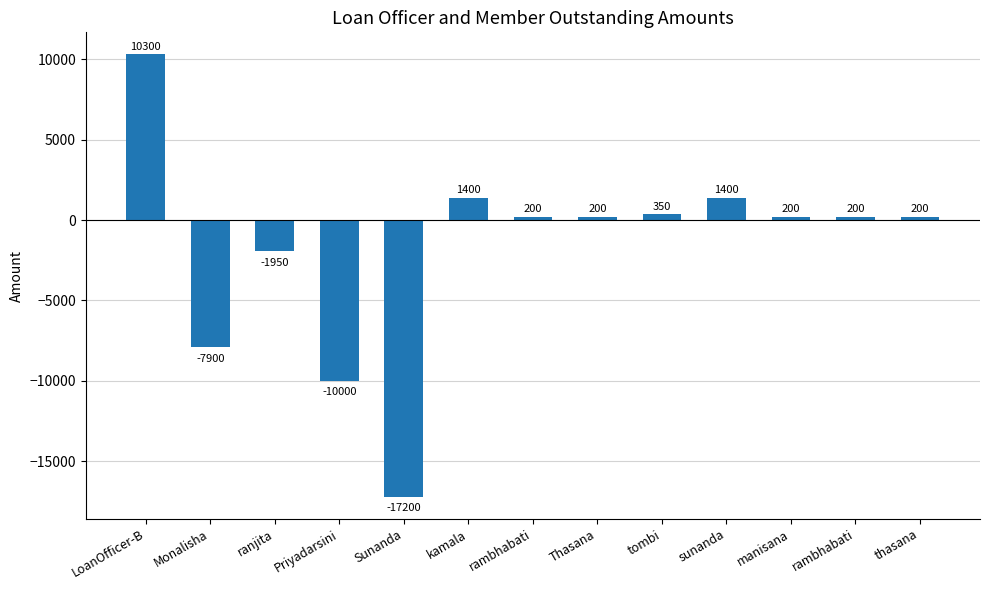

Where is the data nearest to the value -3450?

ranjita